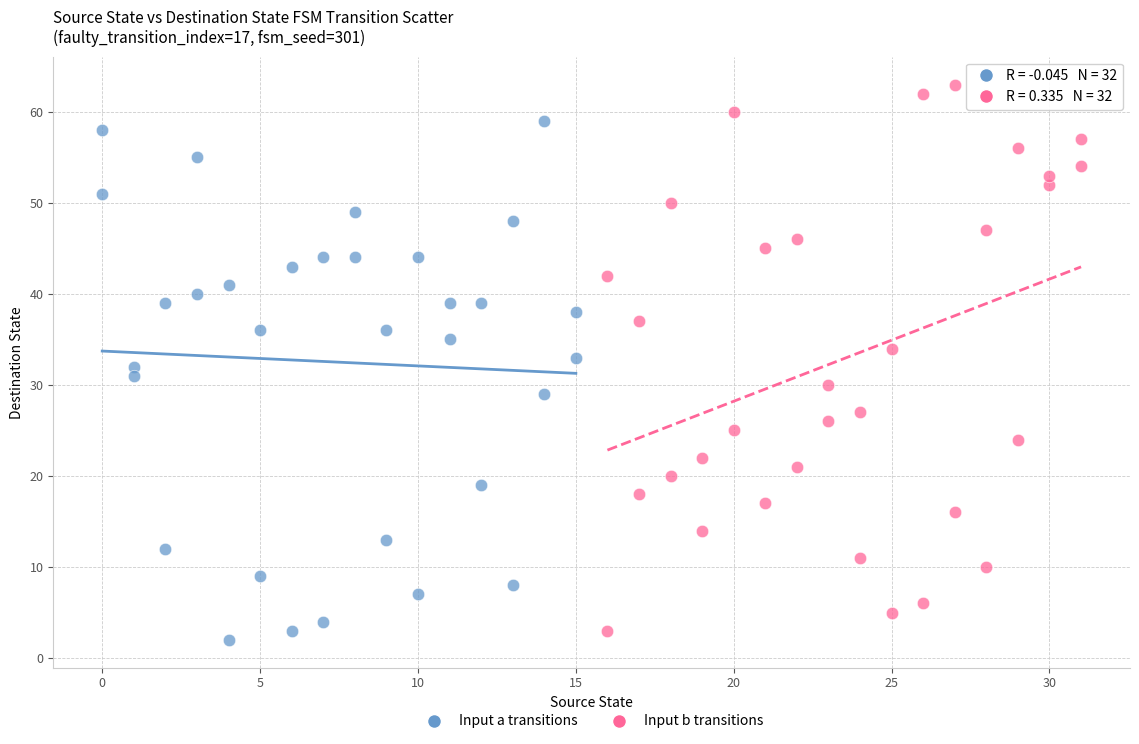

Which series reaches the maximum Y coordinate?

Input b transitions